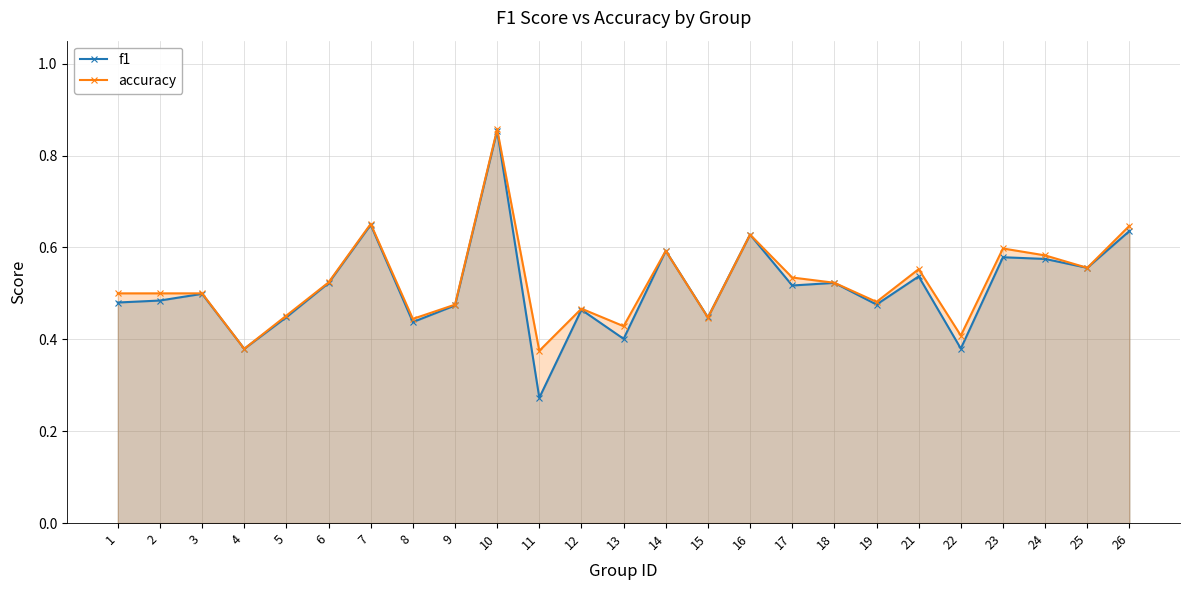

True or false: f1 and accuracy intersect in this chart.

False